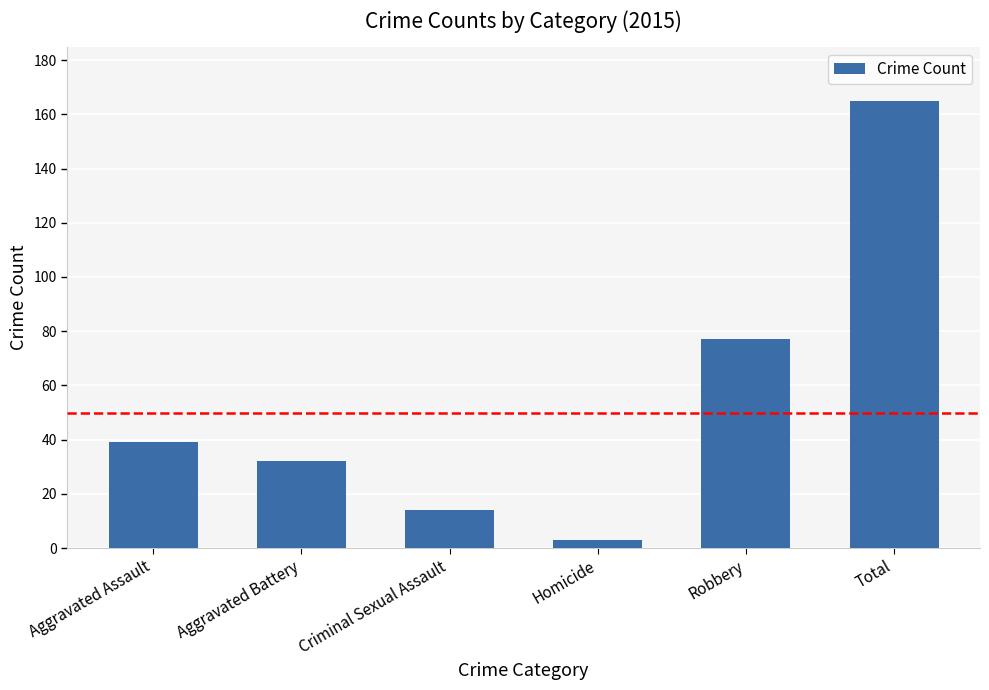

List the labels in order of value, smallest first.

Homicide, Criminal Sexual Assault, Aggravated Battery, Aggravated Assault, Robbery, Total